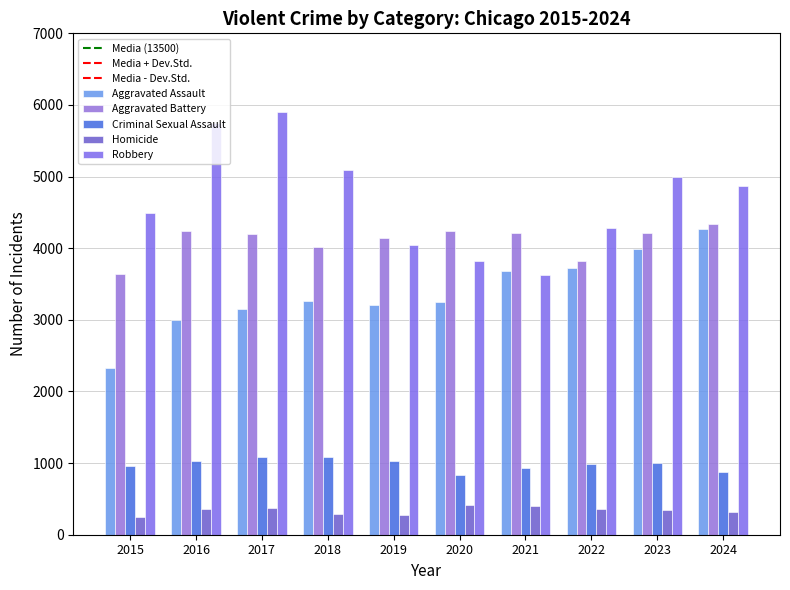

The value of Aggravated Assault at 2017 is 3154. True or false?

True